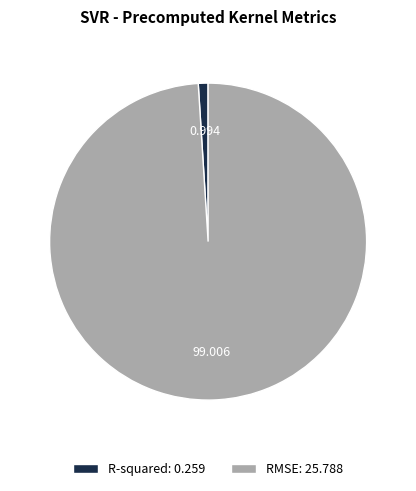

Do R-squared: 0.259 and RMSE: 25.788 together represent more than half of the pie?

Yes